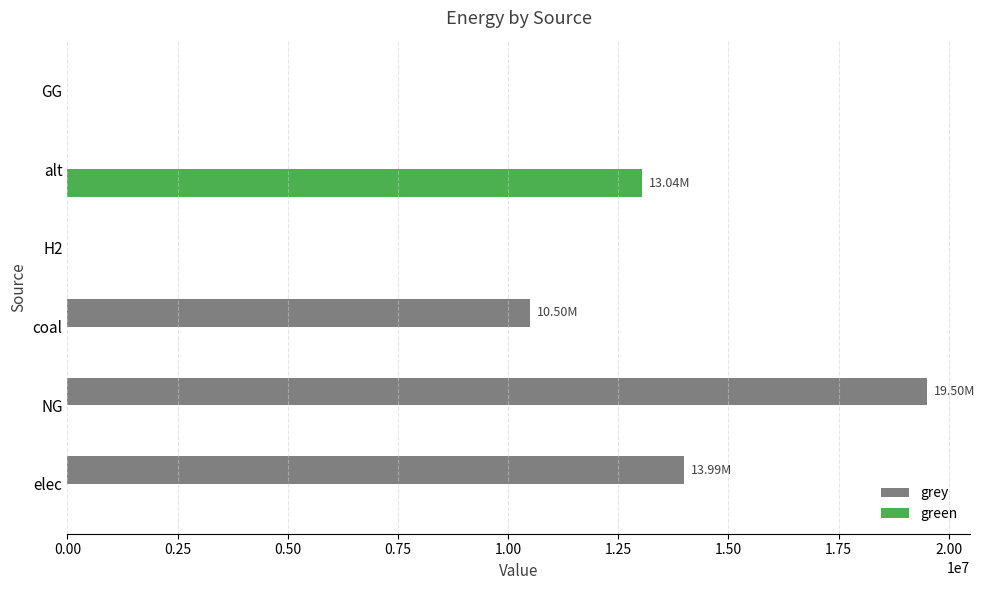

At which category is the sum across all series the highest?

NG